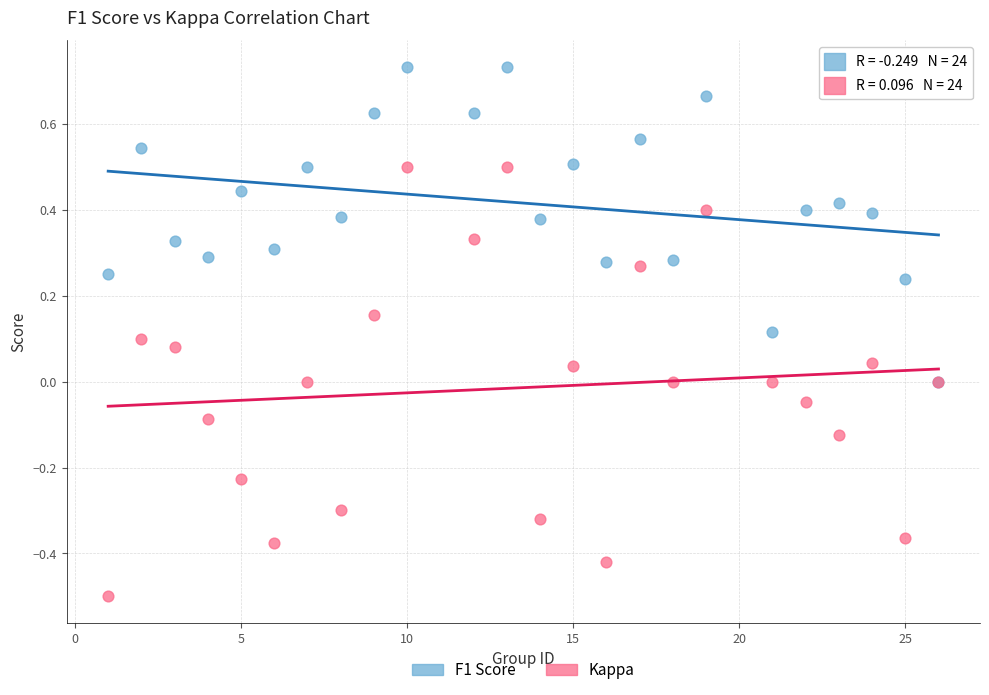

Which series contains the highest Y value?

F1 Score